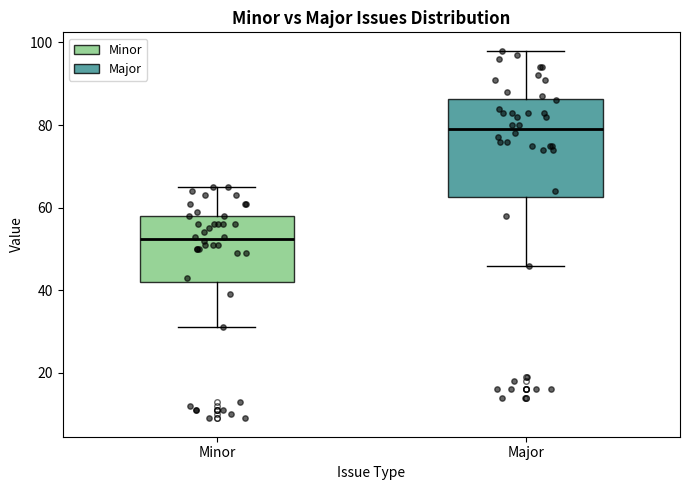

Reading left to right, transcribe this box plot: for each box, give where its median line is, the range the box spans, and where its two whiskers end, as read against the y-axis. The values are not printed on the chart, so give them approximately, as read against the axis.

Minor: median 52, box 42 to 58, whiskers 32 to 66
Major: median 80, box 62 to 86, whiskers 46 to 98